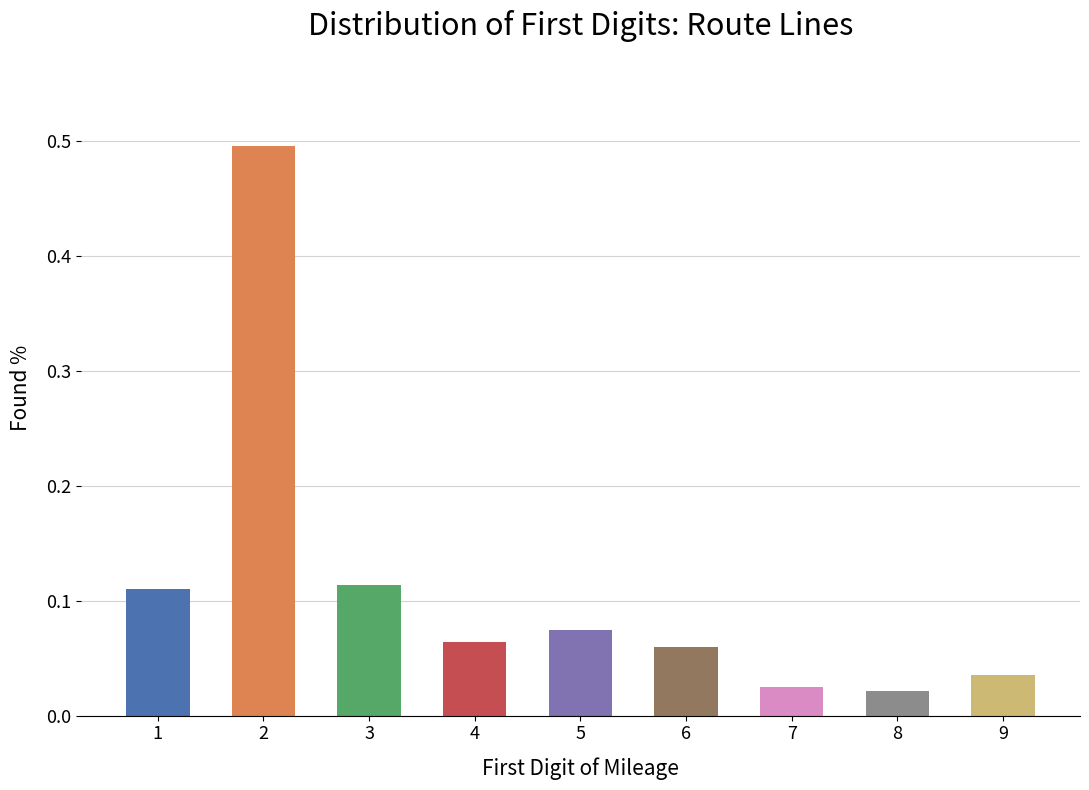

What is the sum of all values?

1.0